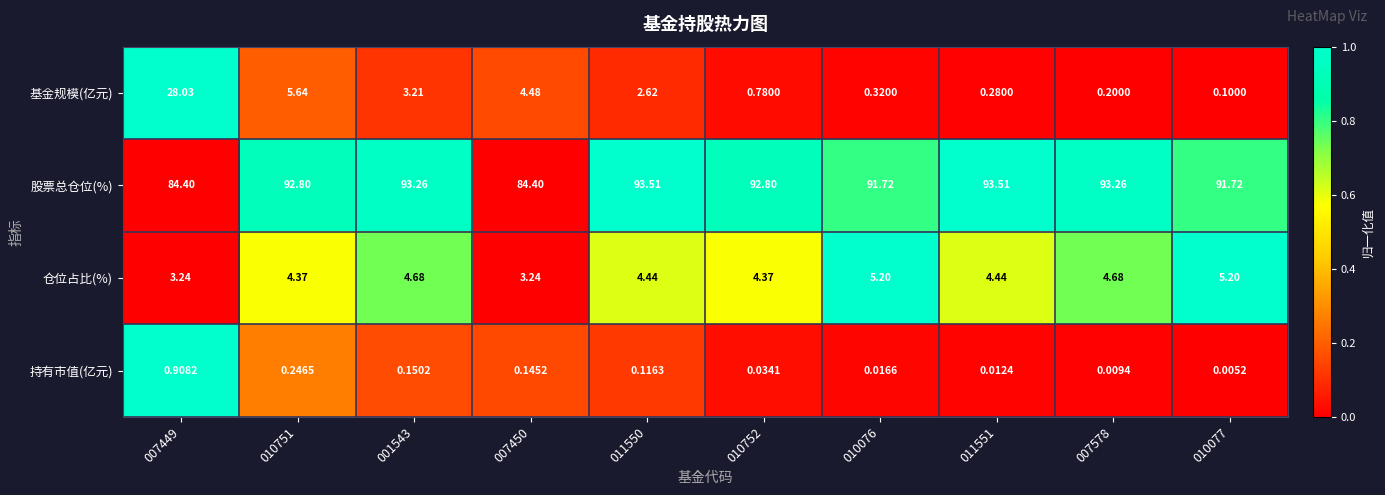

At which category is the sum across all series the highest?

007449